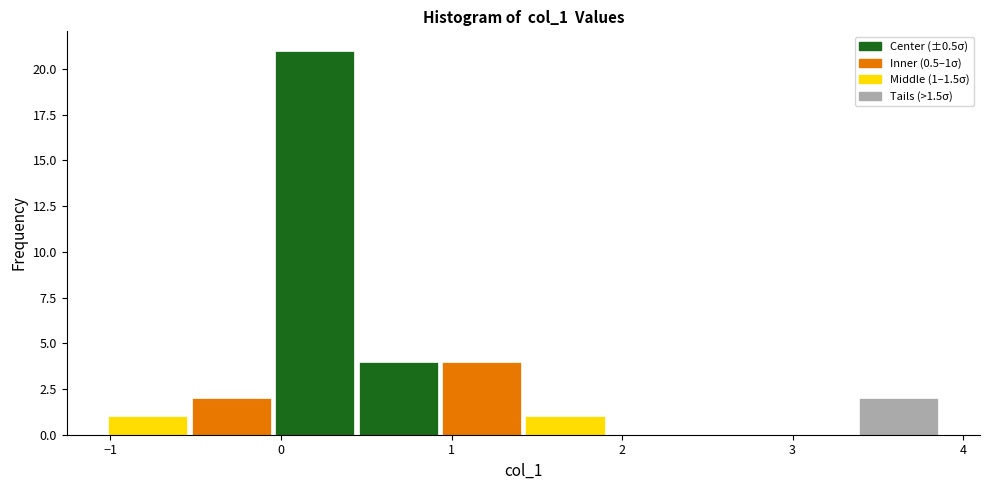

Over which range of the x-axis is the bar tallest?

0.0 to 0.4